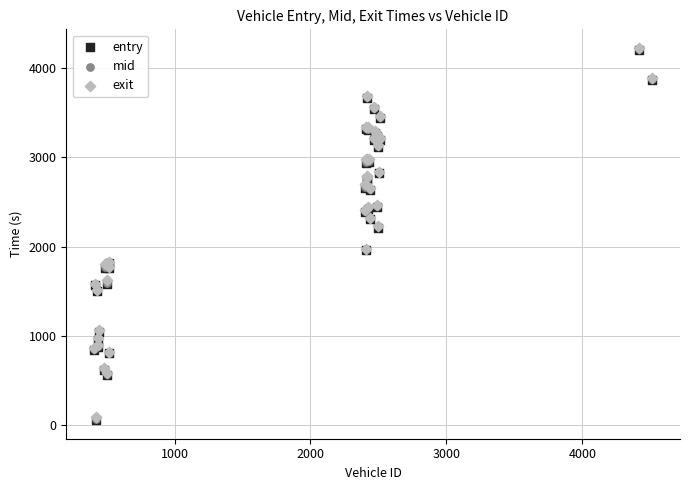

What are all the series names shown in the legend?

entry, mid, exit